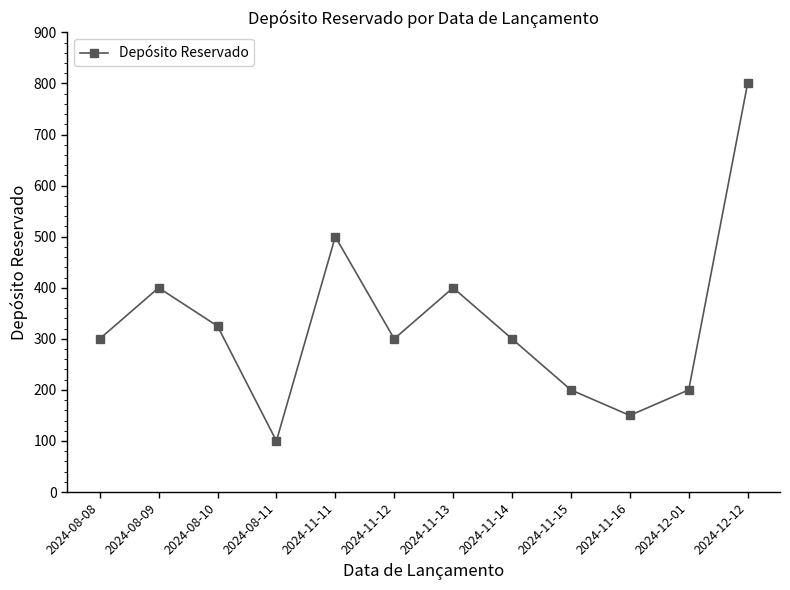

Which label corresponds to the smallest value in the chart?

2024-08-11